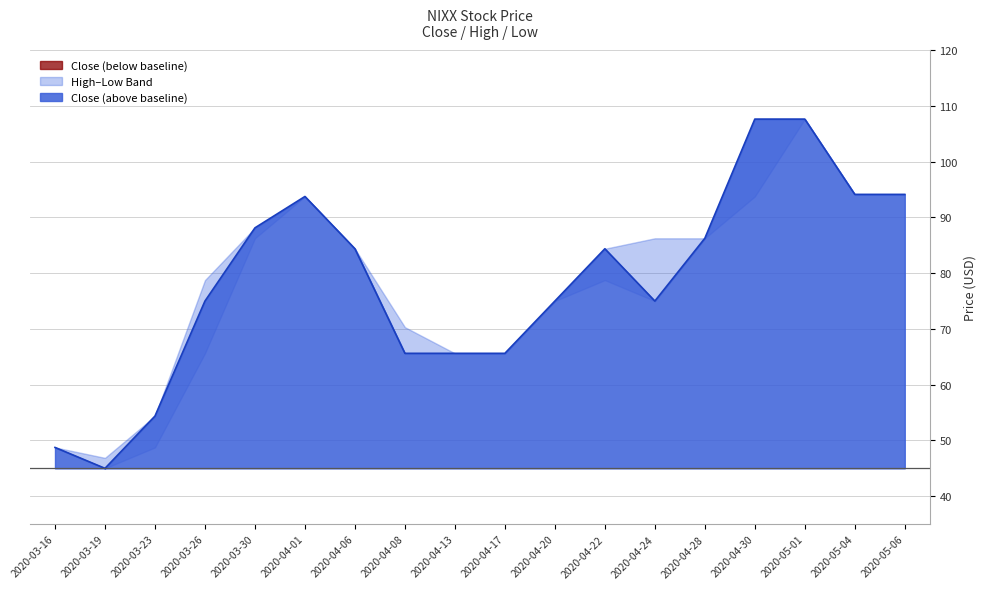

How many lines are shown in the chart?

3